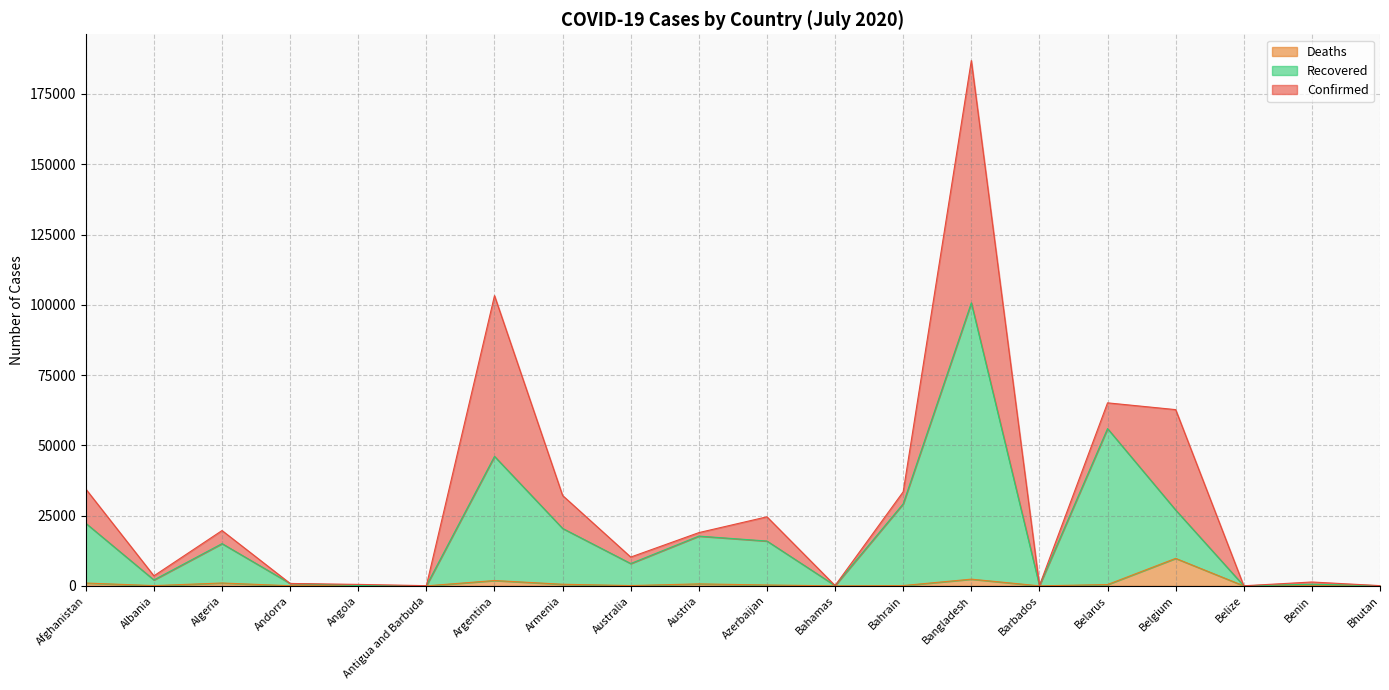

At which category does Recovered reach its first local peak?

Algeria